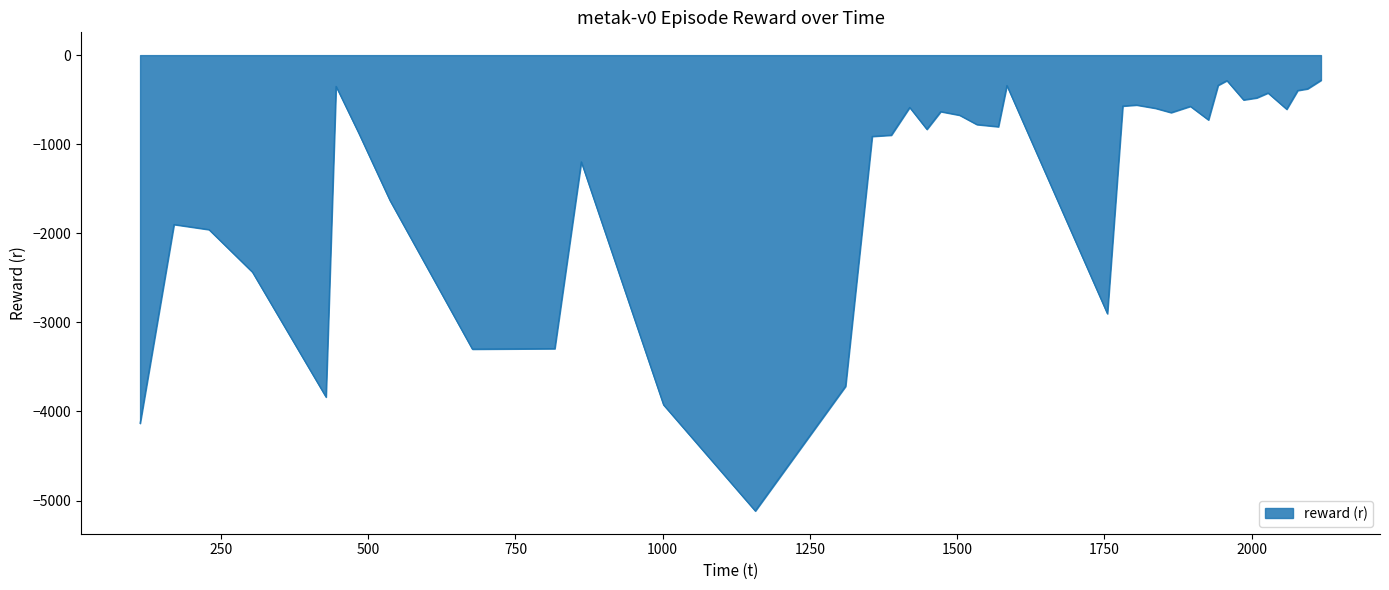

How many lines are shown in the chart?

1